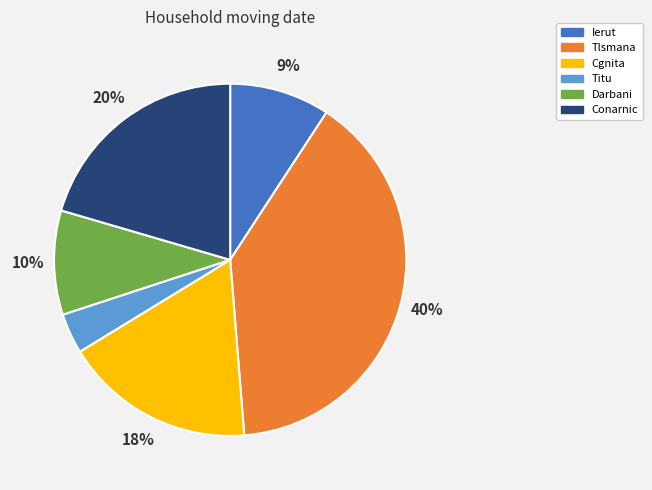

True or false: Conarnic accounts for 20% of the total.

True